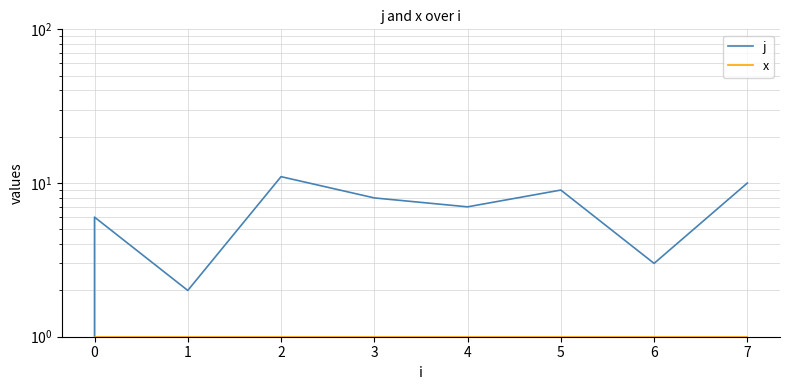

Is the value of x at 0 greater than the value of j at 2?

No